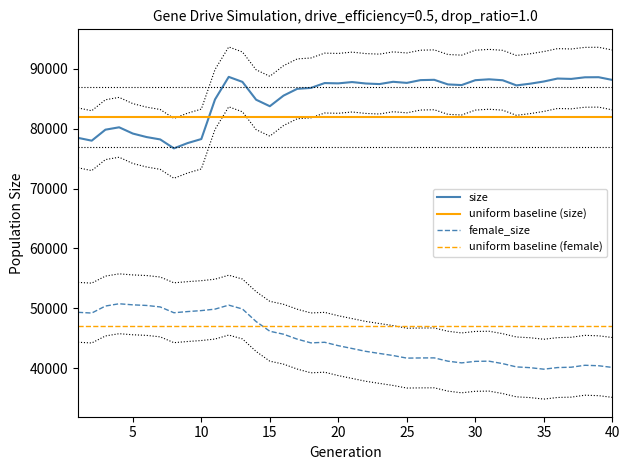

The size series shows 56682 at 18. True or false?

False